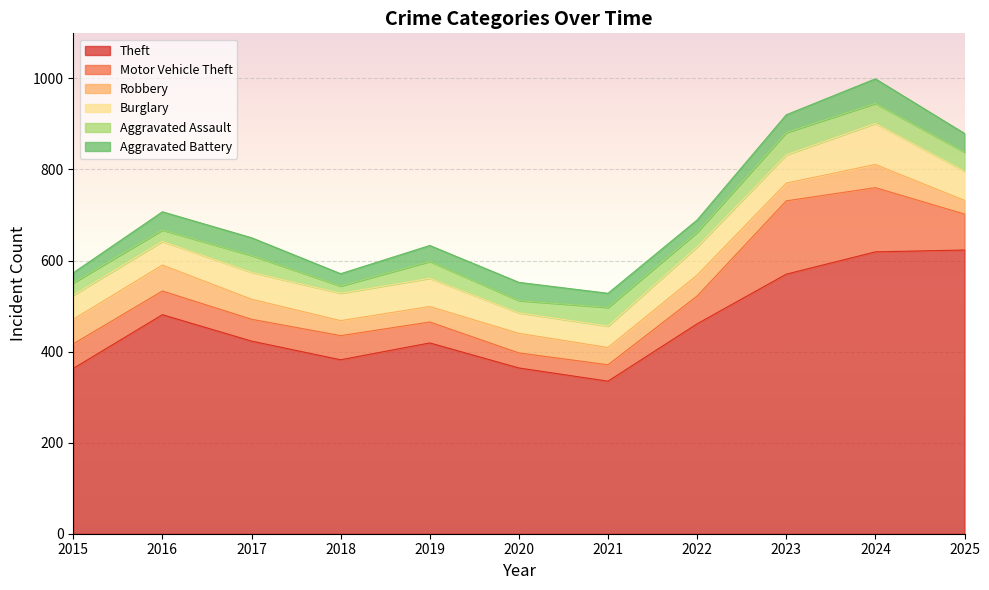

What is the total value across all series at 2024?

999